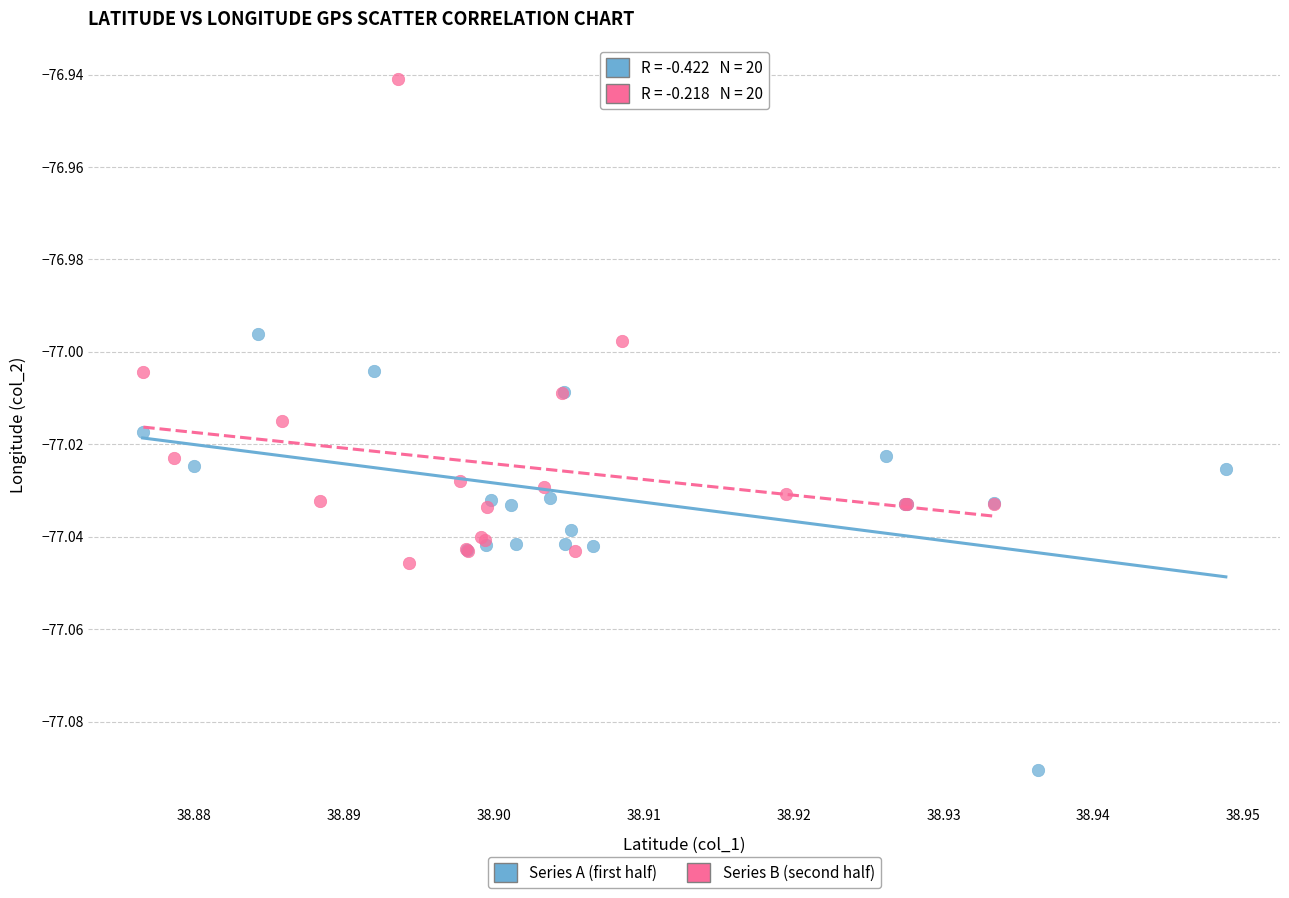

Which series contains the highest Y value?

Series B (second half)